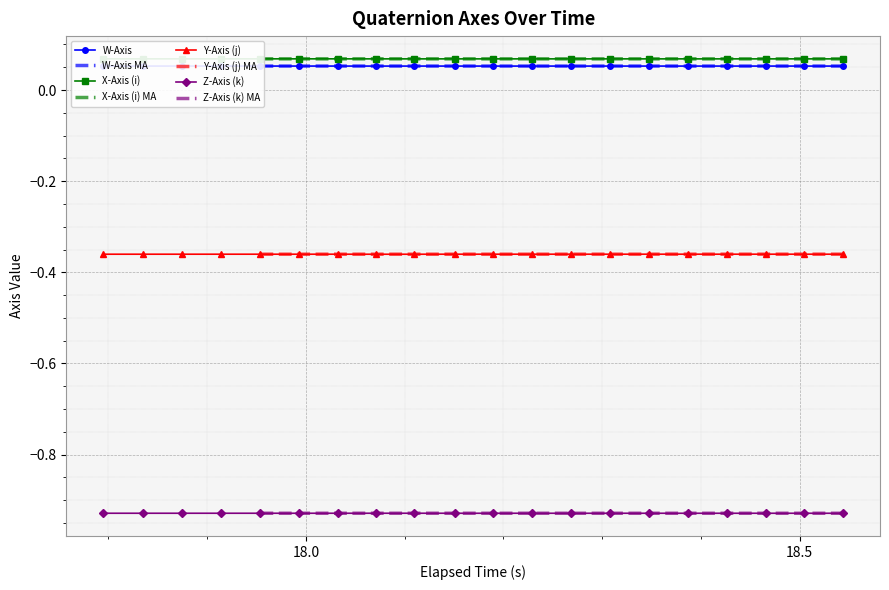

True or false: Z-Axis (k) and Y-Axis (j) cross at least once.

False